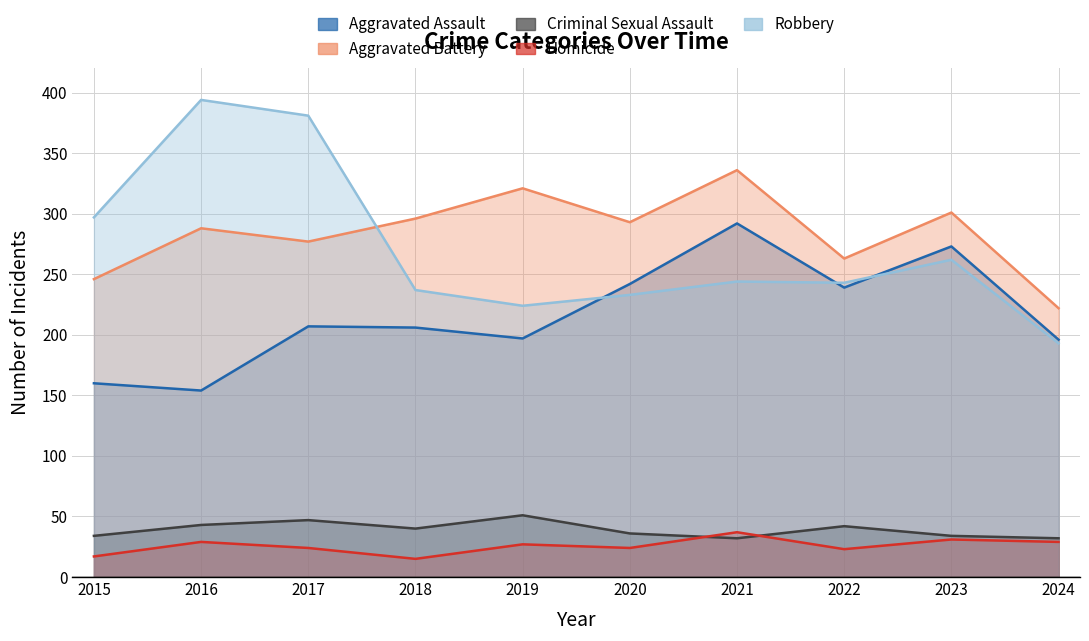

True or false: Criminal Sexual Assault has more than 1 points higher than both neighbors.

True